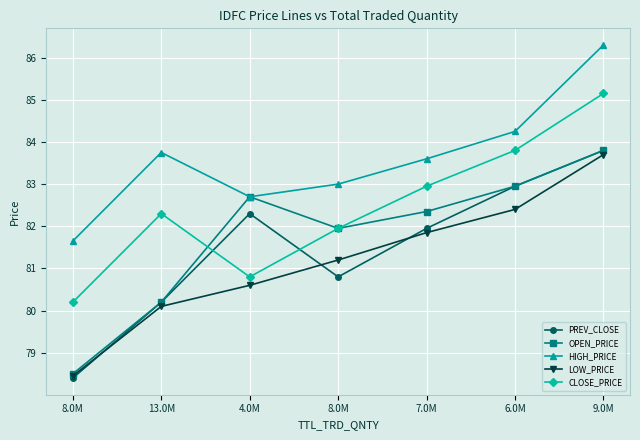

True or false: LOW_PRICE and OPEN_PRICE cross at least once.

False